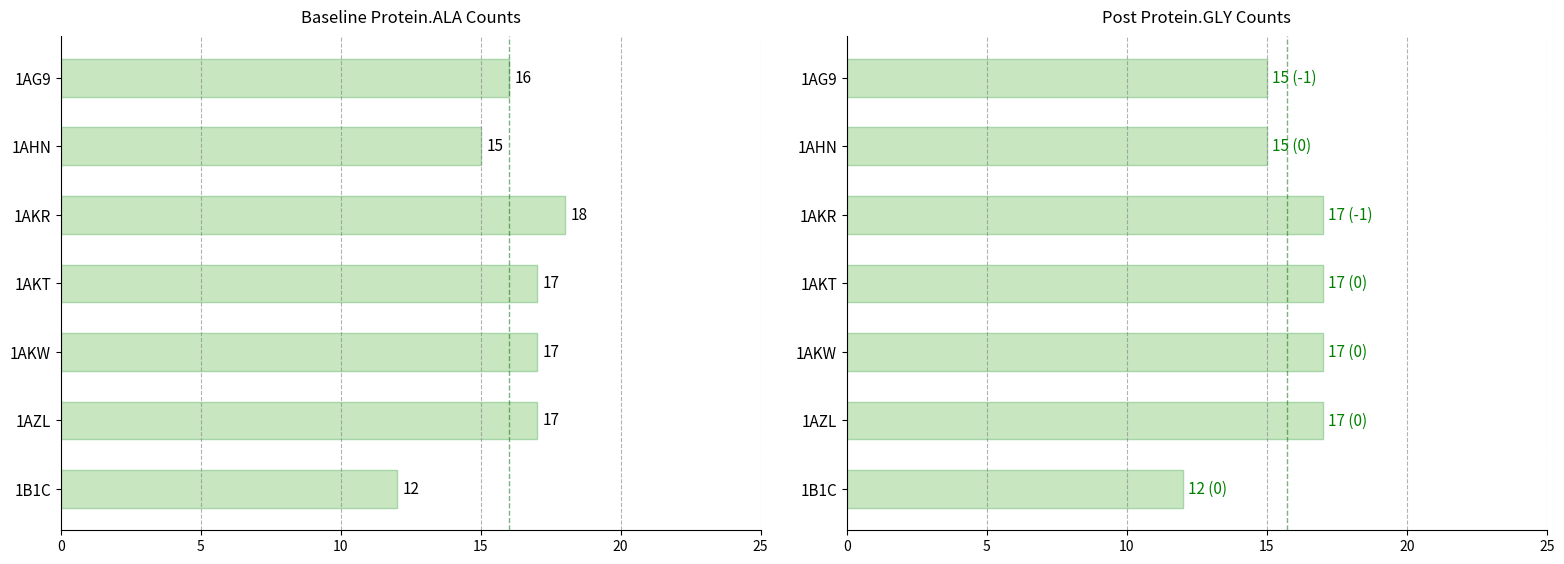

What is the smallest value displayed?

12